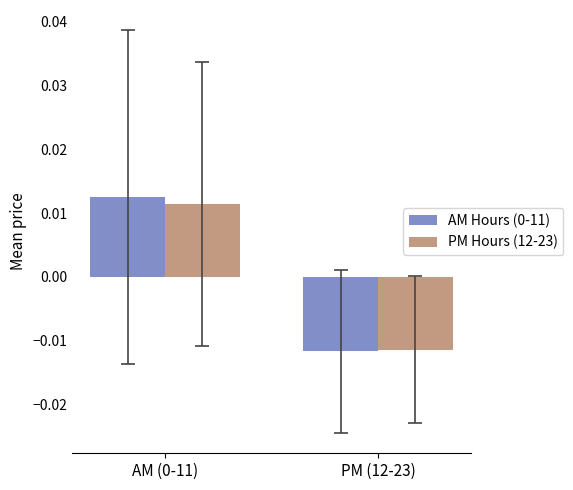

At which category does the chart reach its minimum across all series?

PM (12-23)